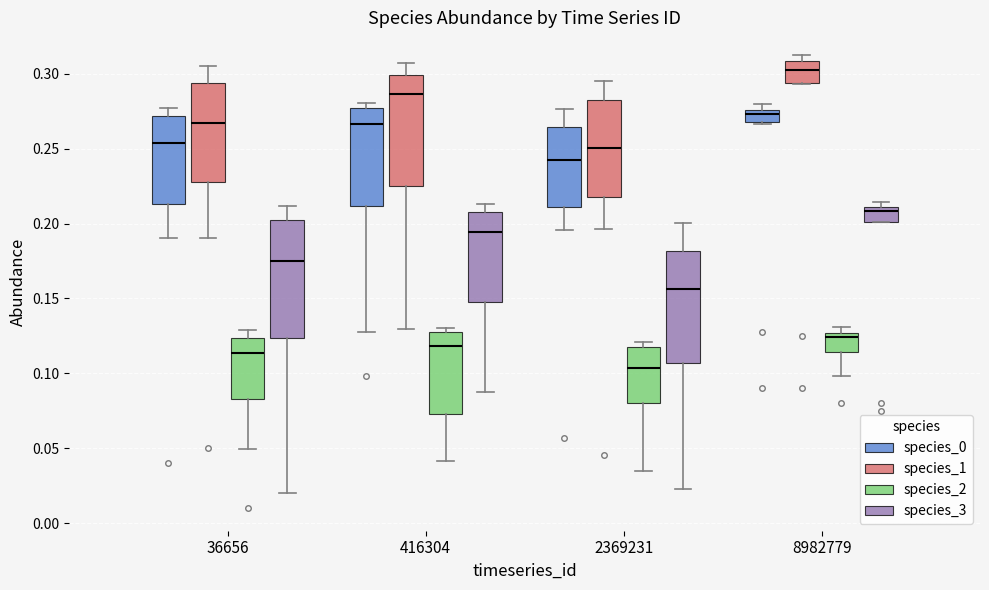

Which box's median line is the lowest?

2369231 (species_2)